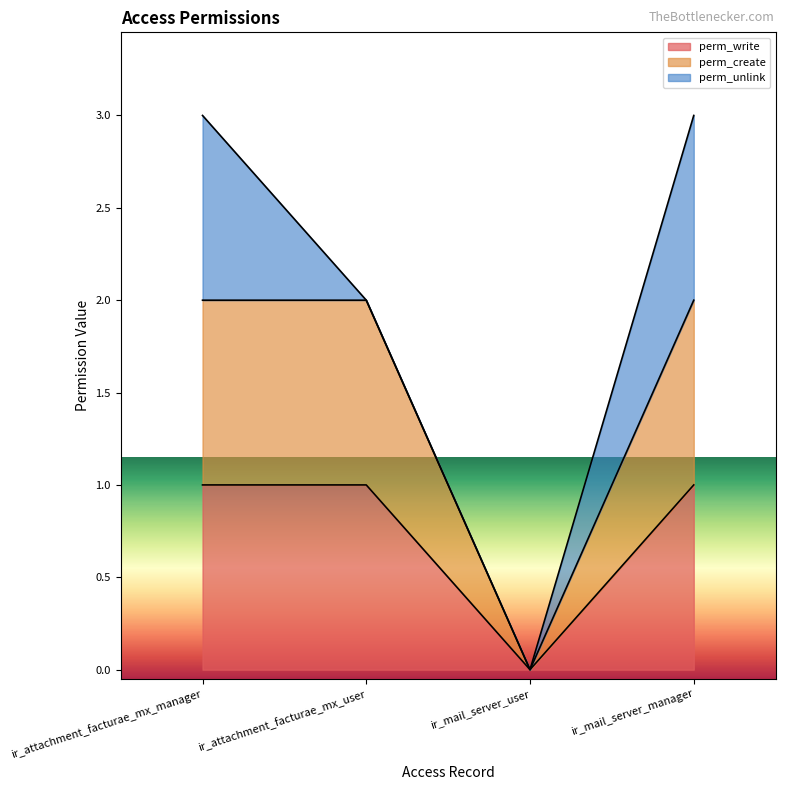

True or false: perm_write and perm_create cross at least once.

False